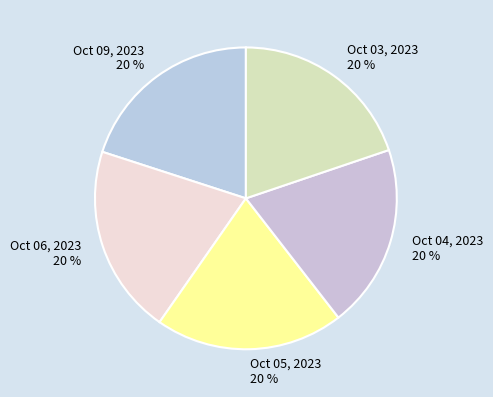

To the nearest percent, what is the combined percentage of Oct 09, 2023 and Oct 05, 2023?

40%